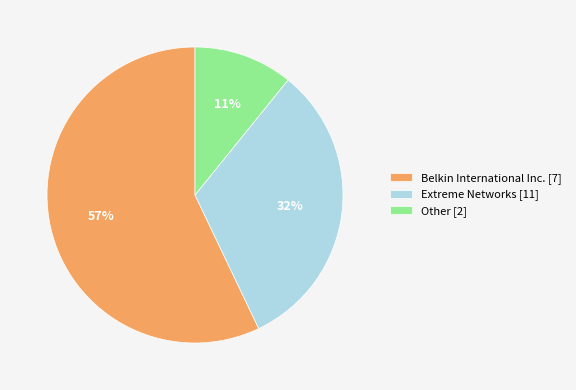

Is there a majority slice in this chart?

Yes